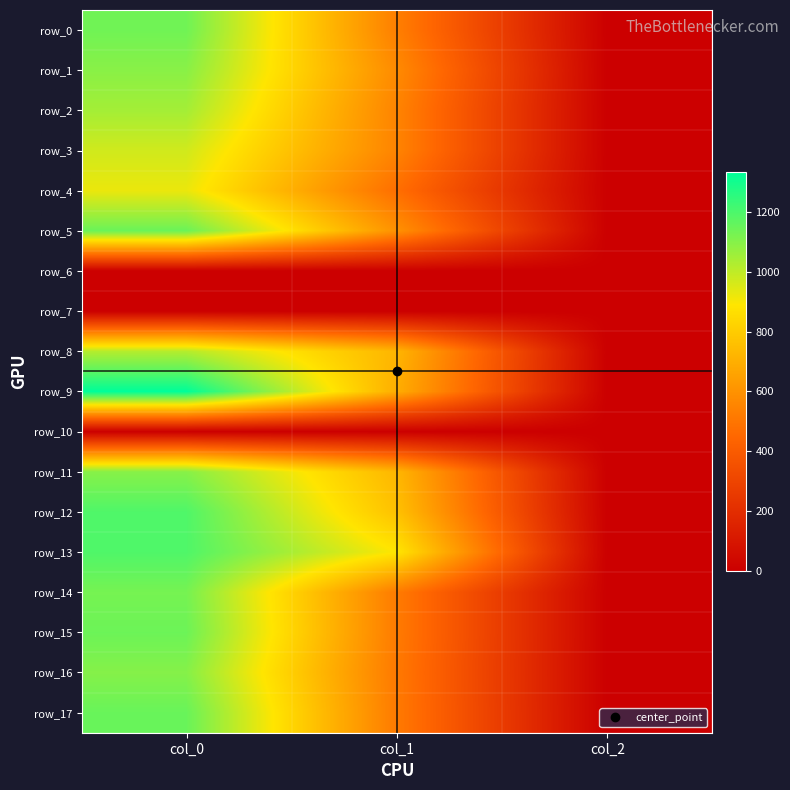

Reading left to right, what are all the values shown in this chart?

row_0: col_0=1136.7	col_1=533.2	col_2=2.0
row_1: col_0=1093.3	col_1=573.8	col_2=2.0
row_2: col_0=1046.7	col_1=550.1	col_2=2.0
row_3: col_0=970.0	col_1=550.1	col_2=2.0
row_4: col_0=923.3	col_1=475.9	col_2=2.0
row_5: col_0=1146.7	col_1=597.4	col_2=2.0
row_6: col_0=0.0	col_1=0.0	col_2=0.0
row_7: col_0=0.0	col_1=0.0	col_2=0.0
row_8: col_0=1016.7	col_1=722.2	col_2=2.0
row_9: col_0=1333.3	col_1=695.2	col_2=2.0
row_10: col_0=0.0	col_1=0.0	col_2=0.0
row_11: col_0=1096.7	col_1=725.6	col_2=2.0
row_12: col_0=1193.3	col_1=762.8	col_2=2.0
row_13: col_0=1193.3	col_1=887.6	col_2=2.0
row_14: col_0=1126.7	col_1=519.8	col_2=2.0
row_15: col_0=1143.3	col_1=519.8	col_2=2.0
row_16: col_0=1100.0	col_1=513.0	col_2=2.0
row_17: col_0=1150.0	col_1=516.4	col_2=2.0